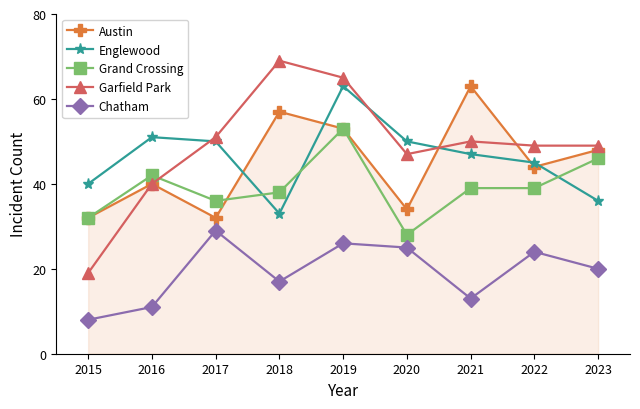

What is the difference between the Grand Crossing values at 2019 and 2021?

14